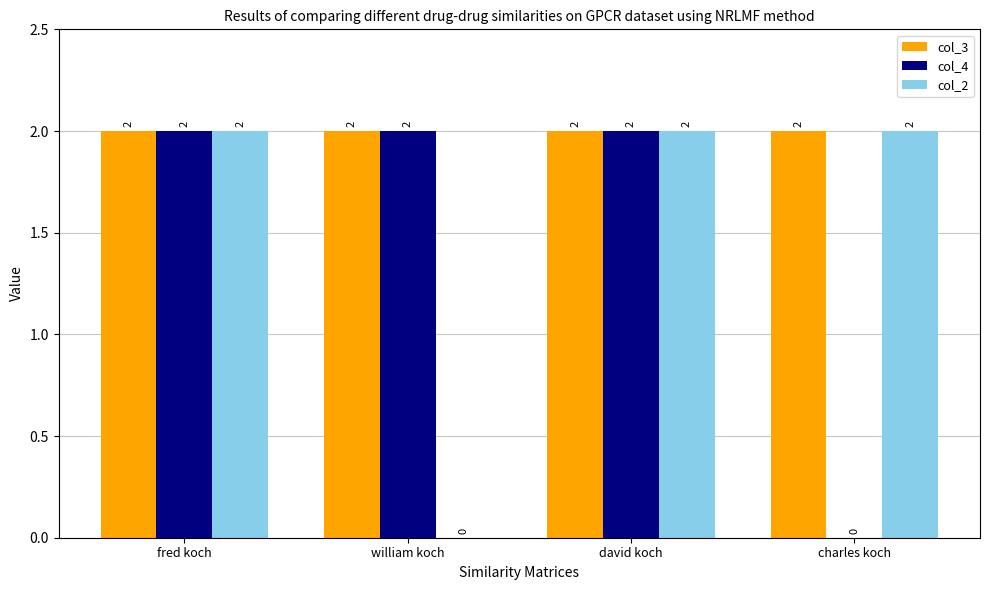

The col_4 series shows 2 at david koch. True or false?

True